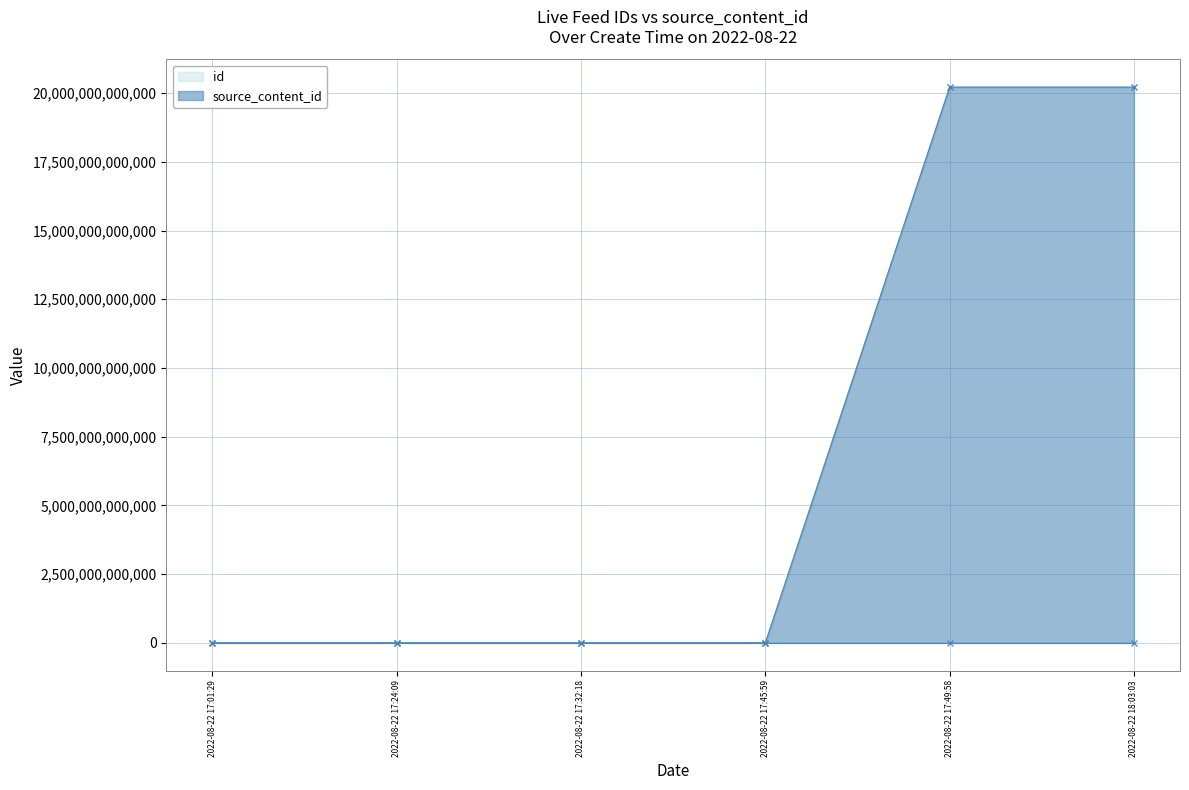

At how many categories does at least one series exceed 13714311759973?

2